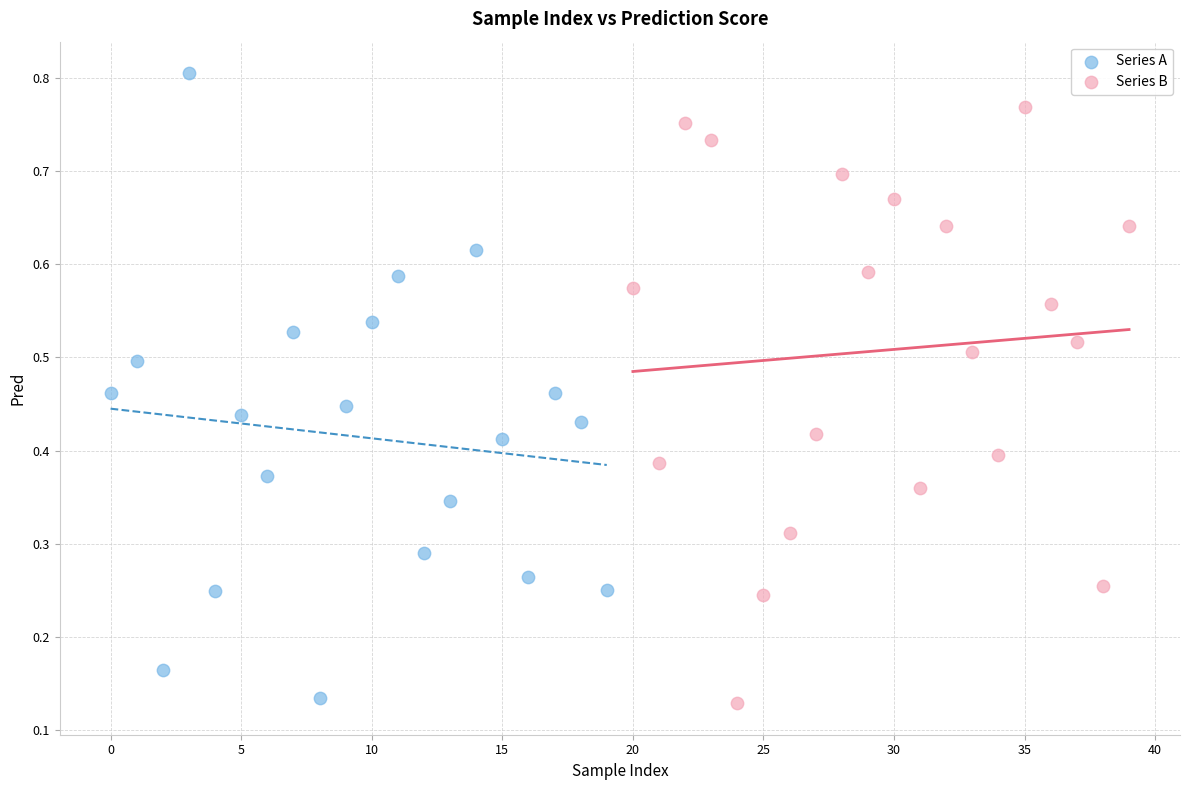

Which series reaches the maximum Y coordinate?

Series A